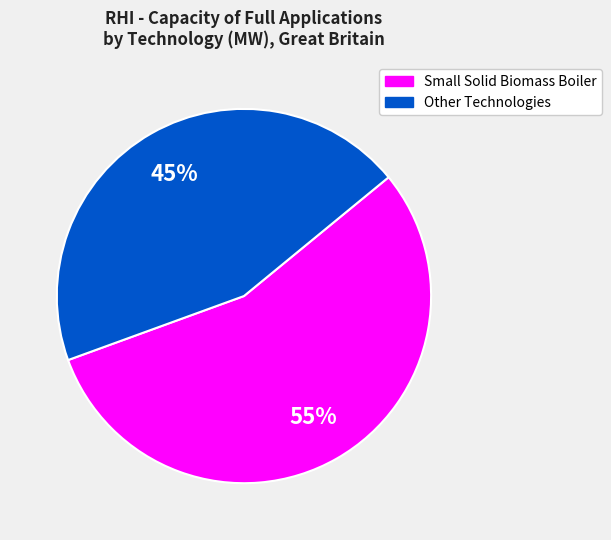

Is there a majority slice in this chart?

Yes